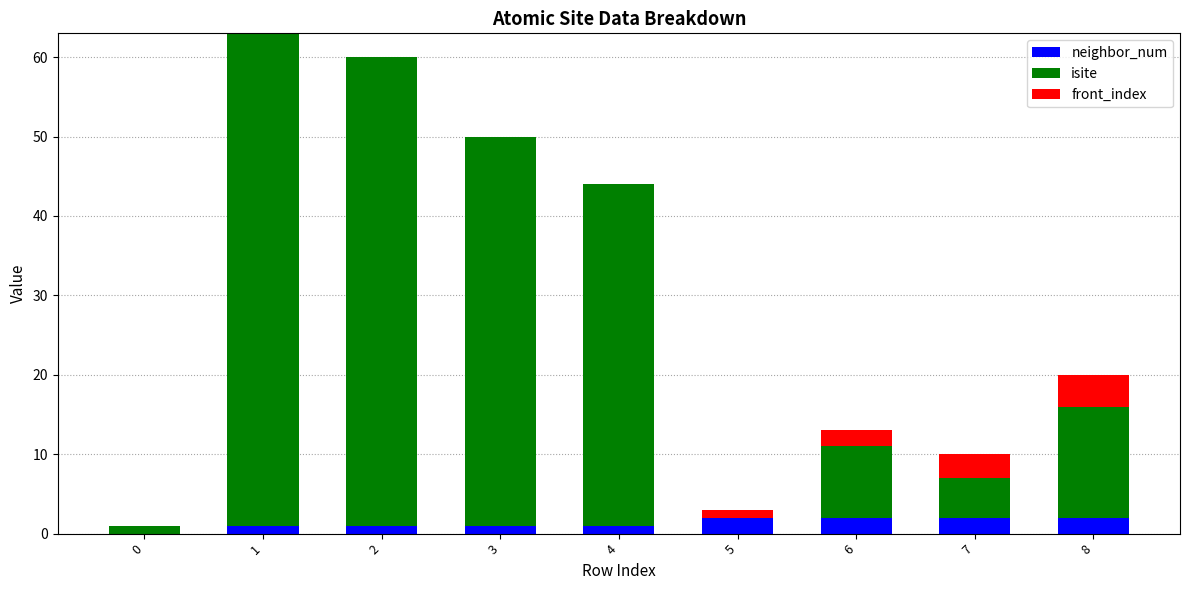

What is the sum of all neighbor_num values?

12